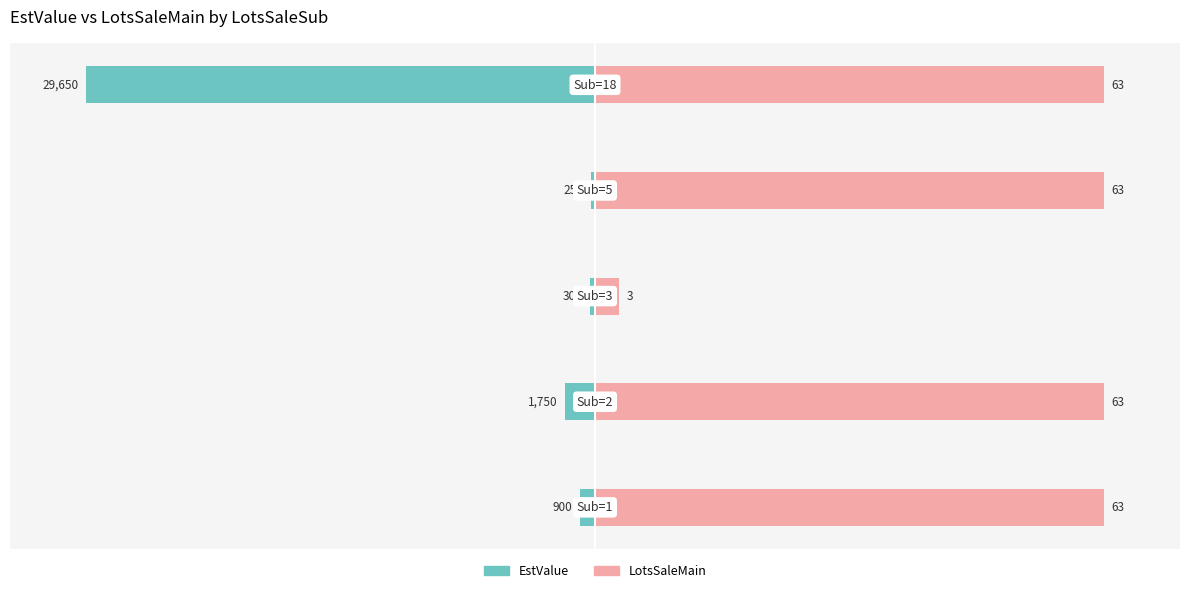

How many series are shown in this chart?

2